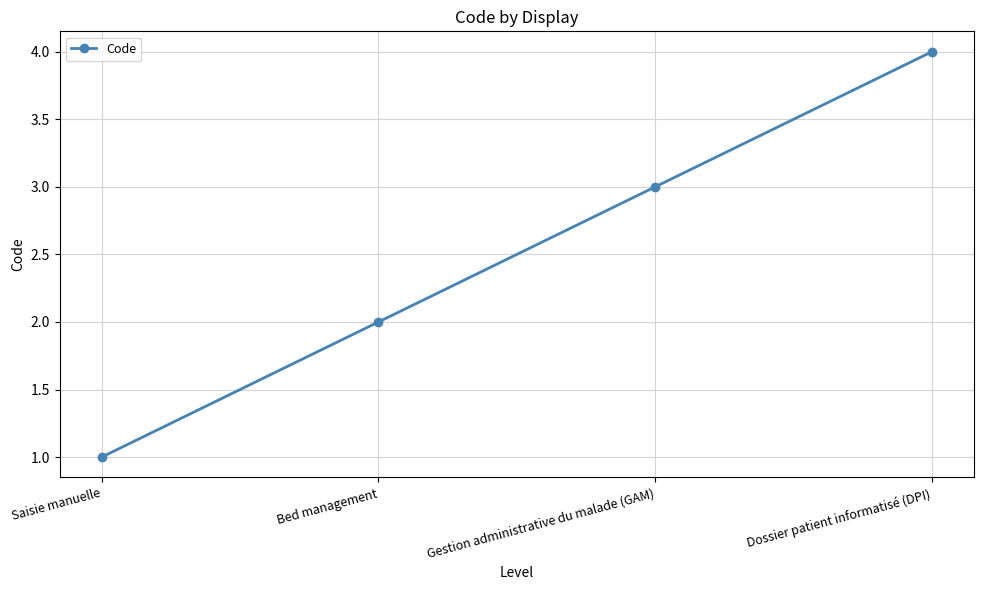

Rank the categories by value from lowest to highest.

Saisie manuelle, Bed management, Gestion administrative du malade (GAM), Dossier patient informatisé (DPI)